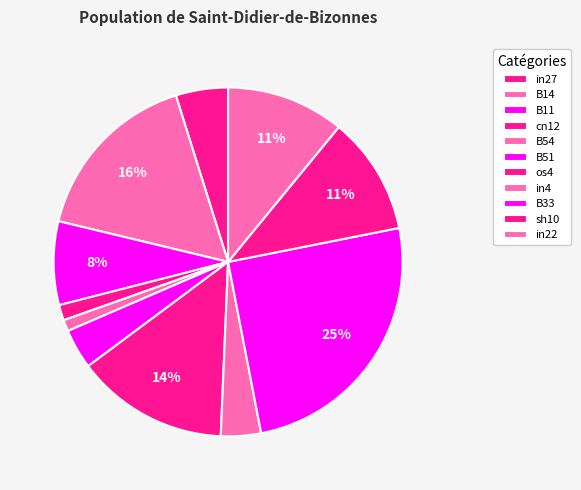

Count the number of slices in the pie.

11